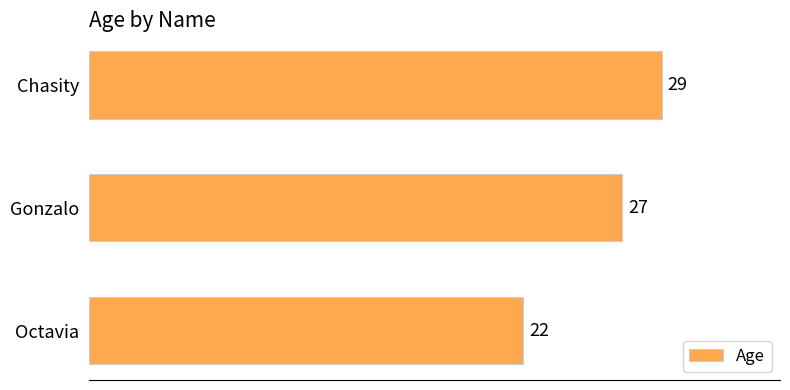

At which label is the value closest to 25?

Gonzalo